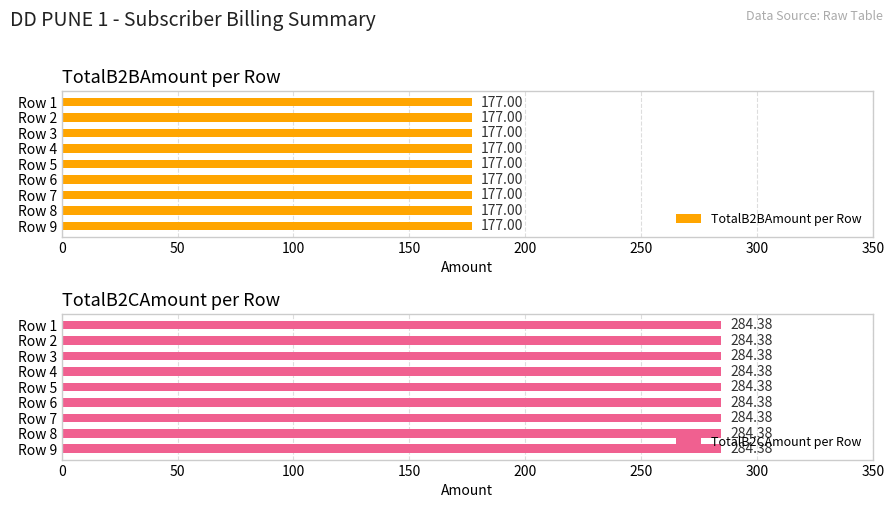

At which category is the sum across all series the highest?

Row 1